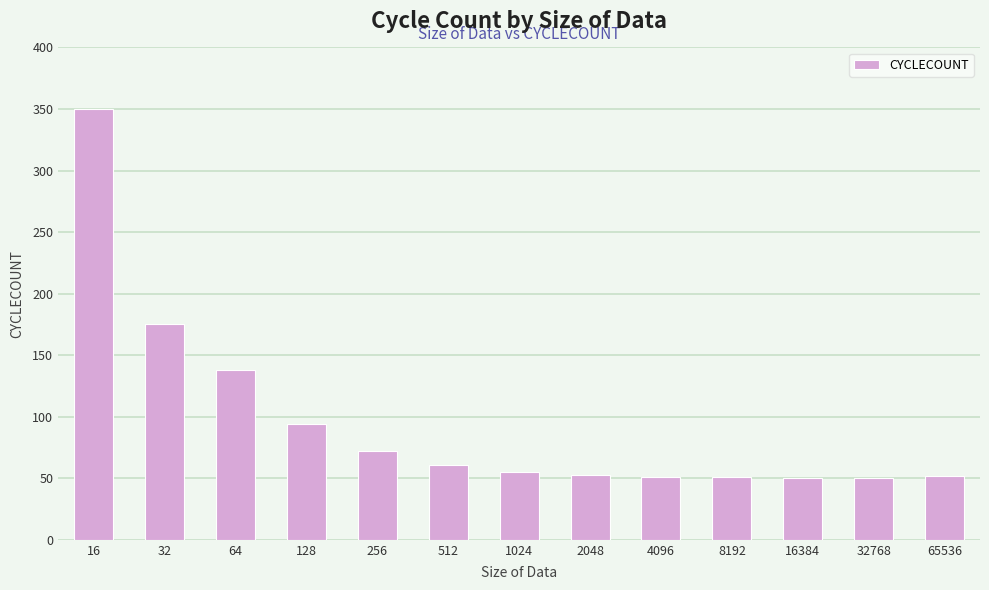

What is the ratio of the value at 2048 to the value at 512?

0.9